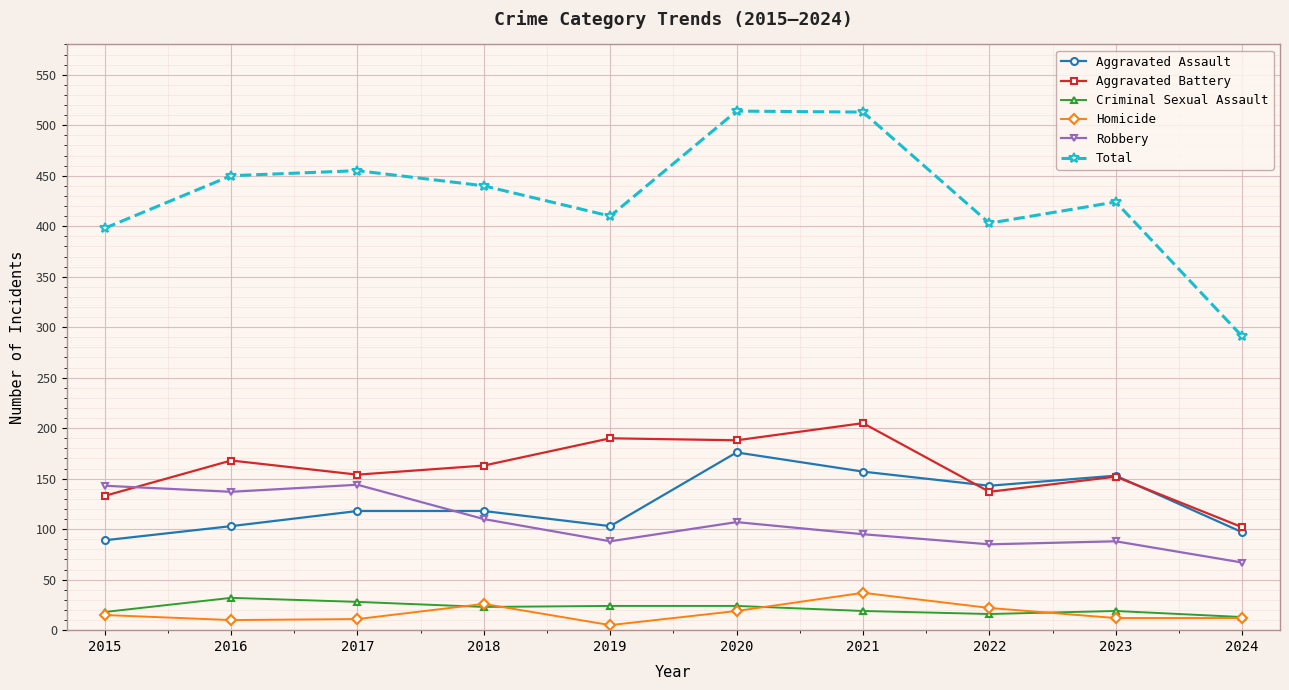

Is the value of Aggravated Battery at 2015 greater than the value of Total at 2022?

No